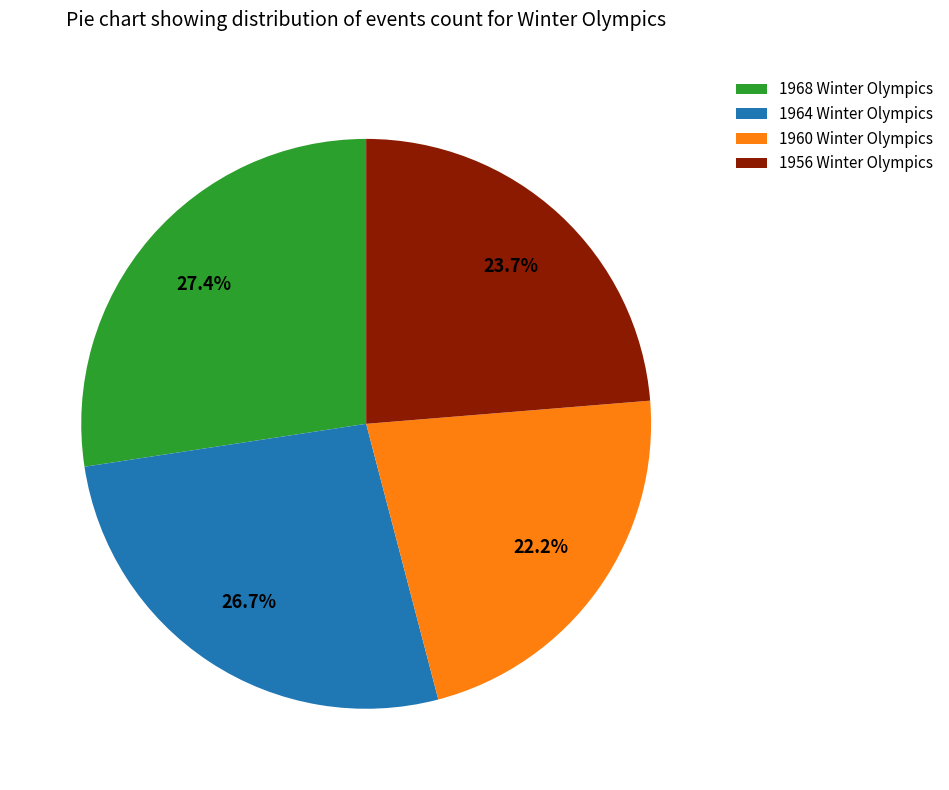

How many segments does this pie chart have?

4